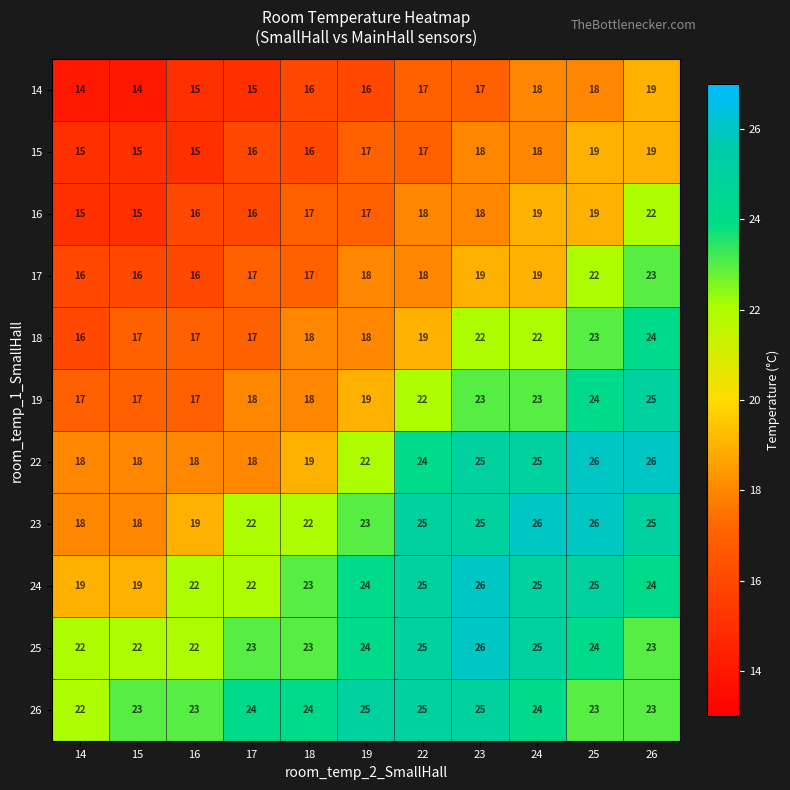

What is the difference between the highest and lowest values at 16?

8